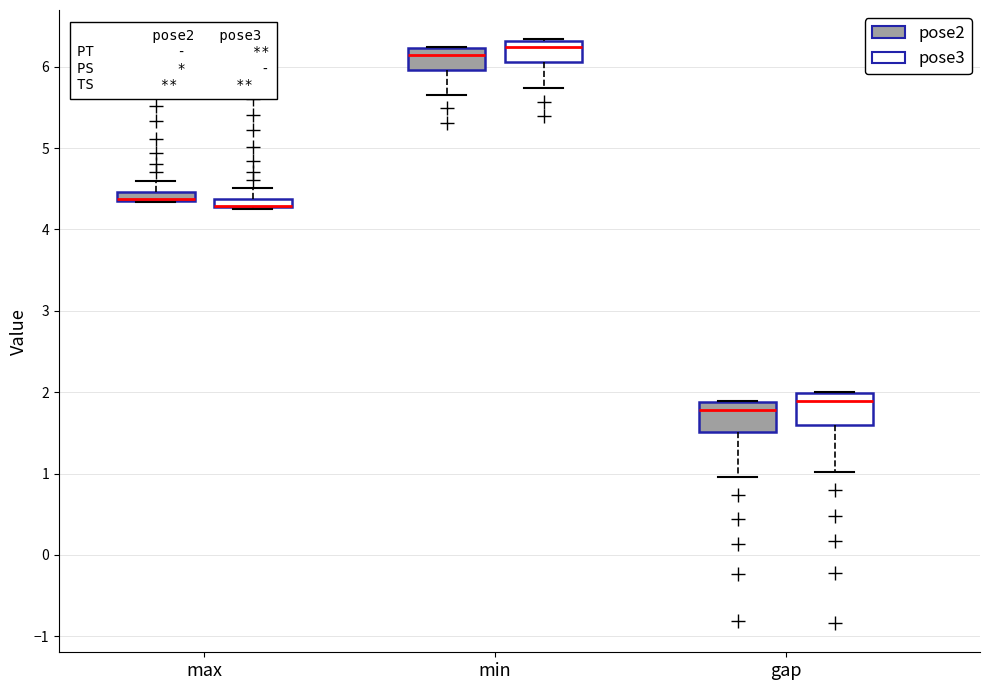

Where is the upper edge of the box for max (pose3) on the y-axis? The values are not printed on the chart, so give them approximately, as read against the axis.

4.4